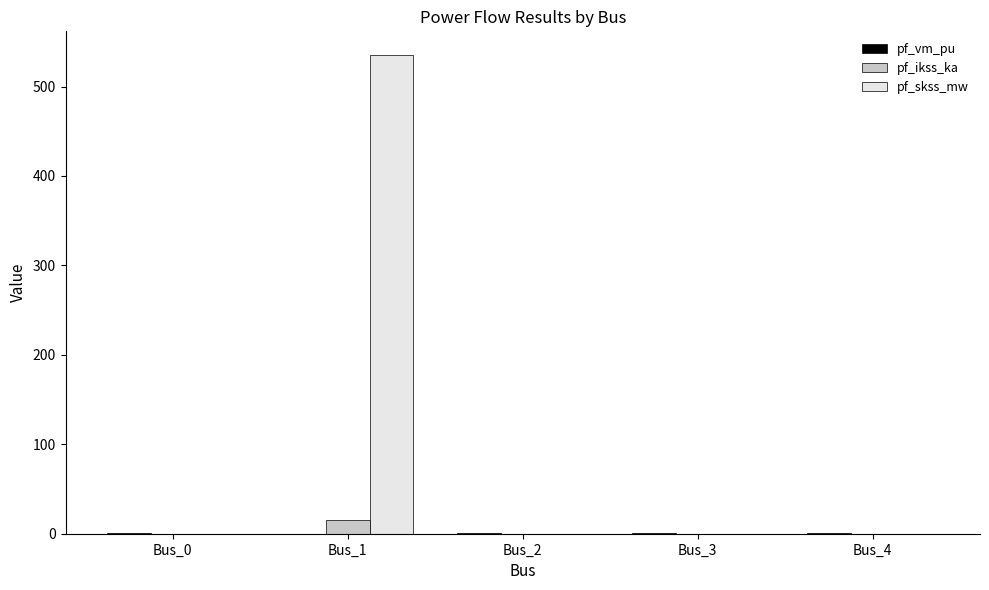

What is the maximum value for pf_ikss_ka?

15.4